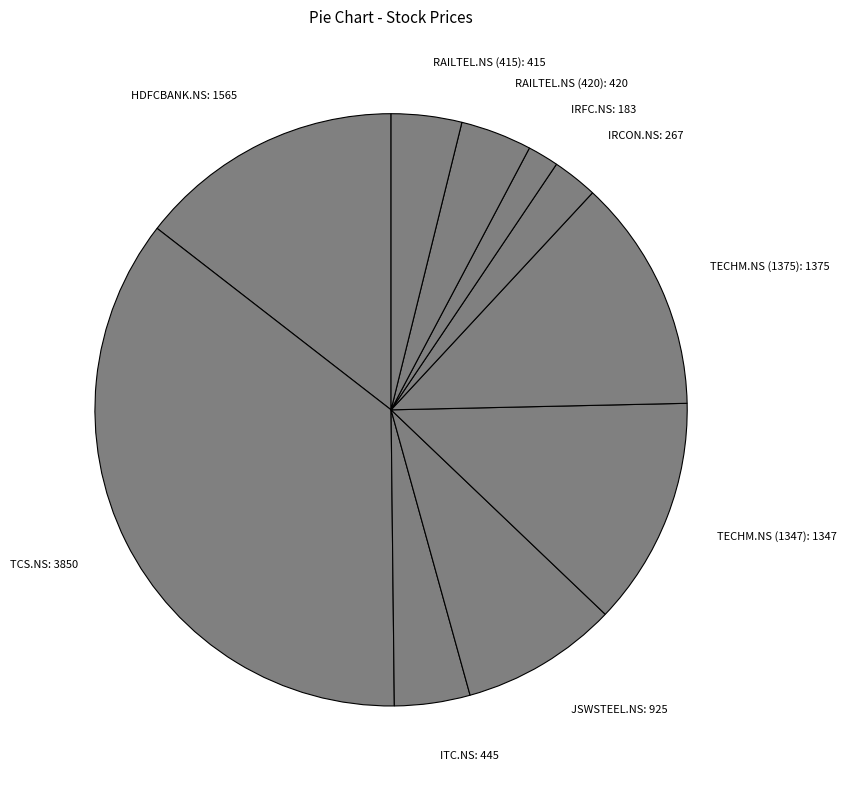

What is the smallest slice in the pie chart?

IRFC.NS